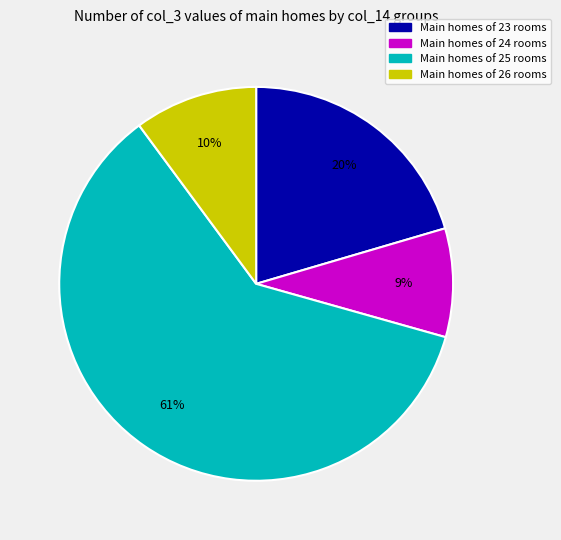

To the nearest percent, what is the difference between the largest and smallest slice percentages?

52%